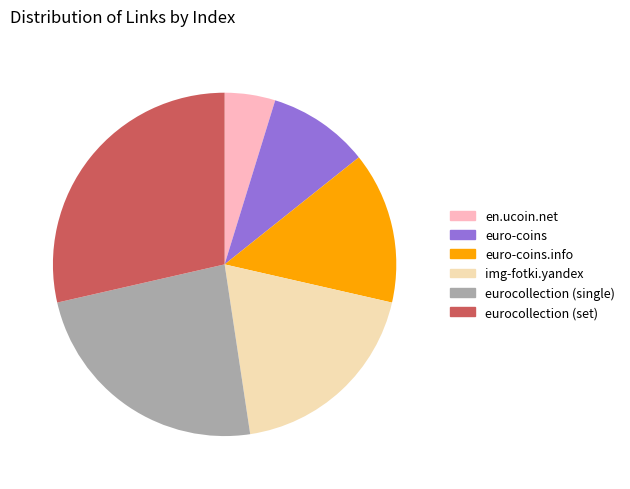

Is there a majority slice in this chart?

No